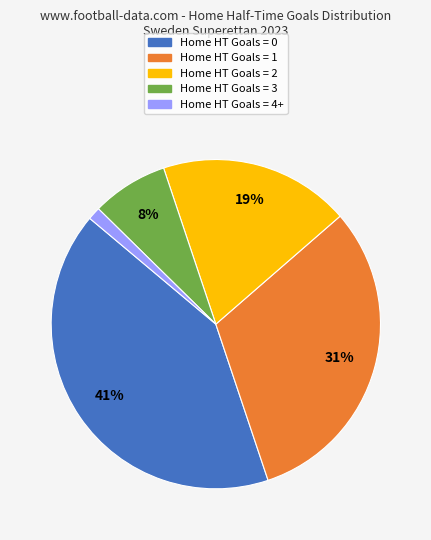

Does any single category account for the majority?

No